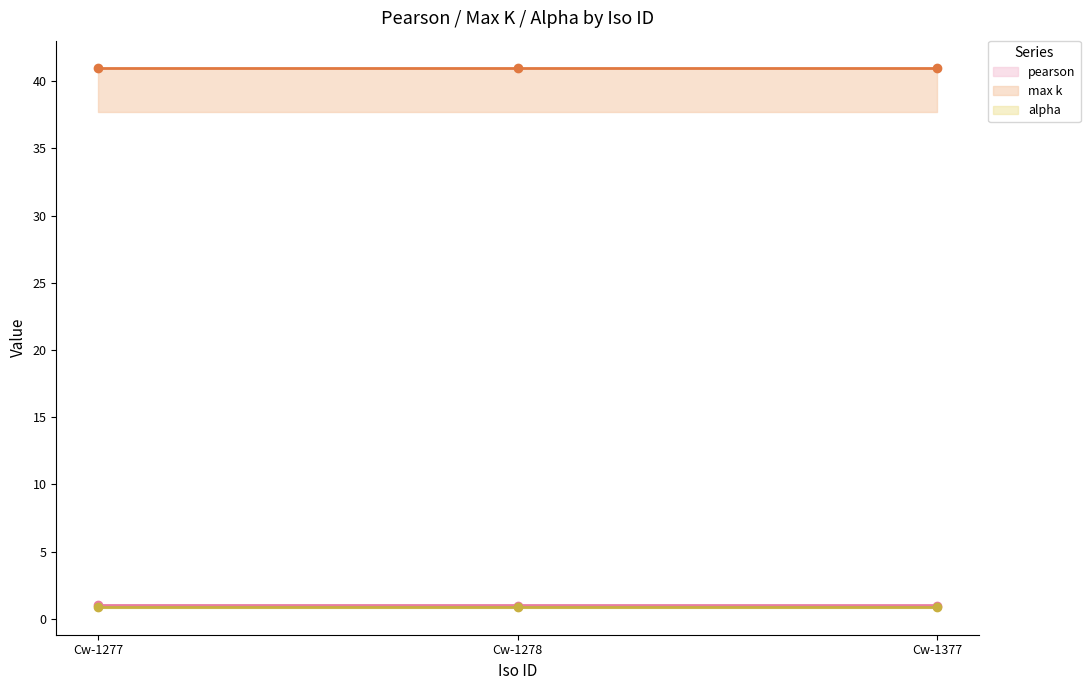

What are all the series names shown in the legend?

pearson, max k, alpha